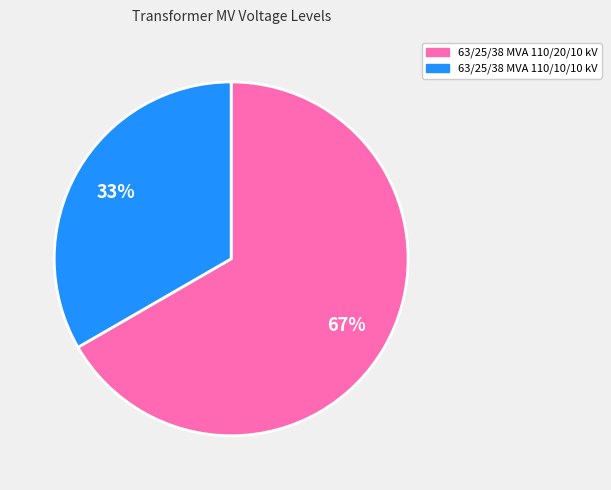

To the nearest percent, what is the average slice percentage?

50%